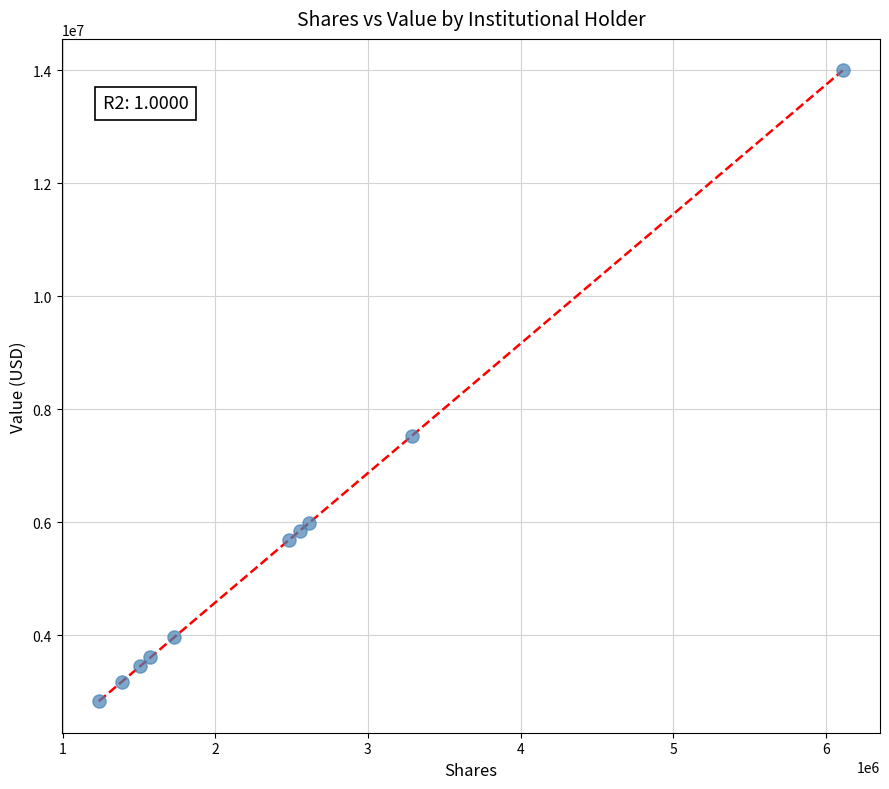

What is the average X value?

2448466